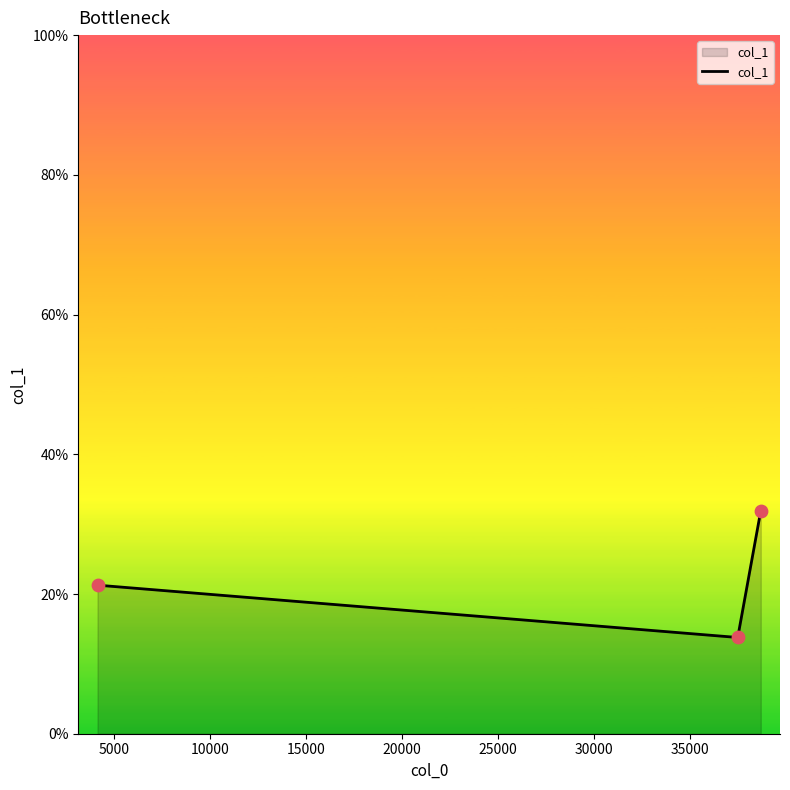

What is the minimum value shown in the chart?

13.8